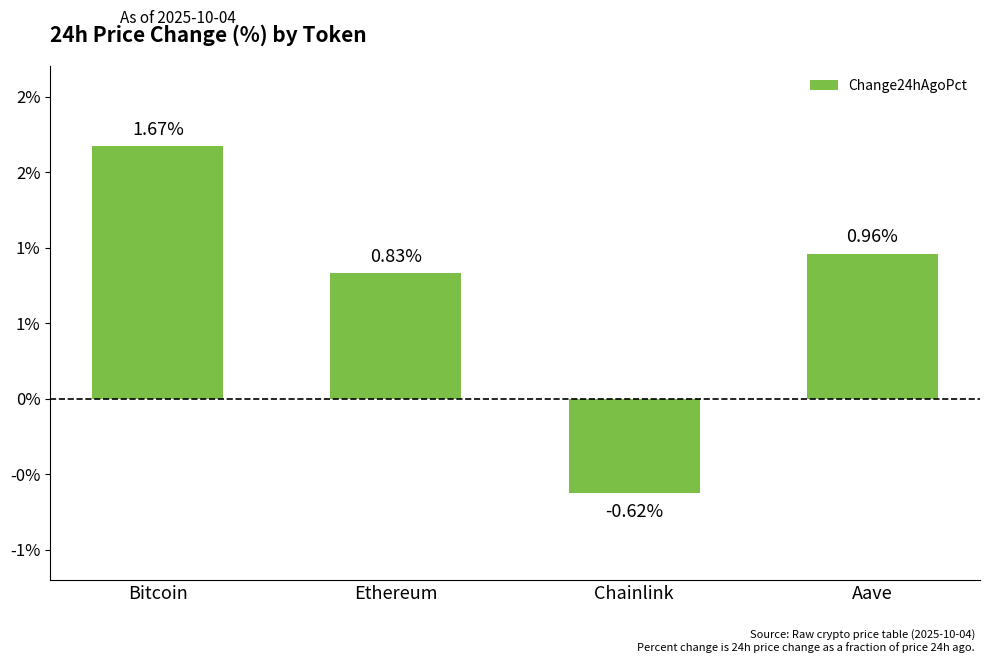

Rank the categories by value from lowest to highest.

Chainlink, Ethereum, Aave, Bitcoin